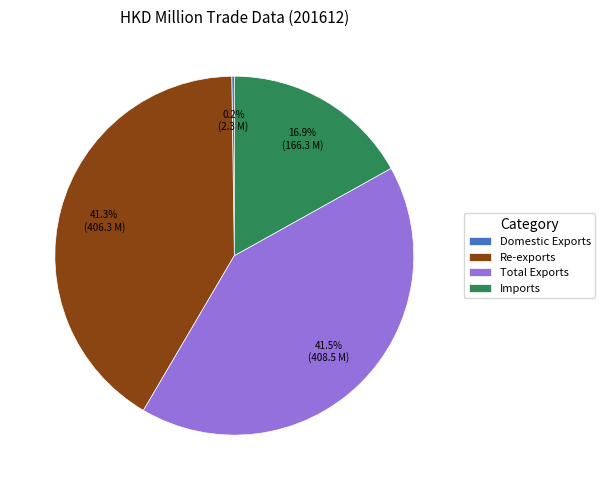

Approximately how many times larger is the value at Total Exports compared to Imports?

2.5